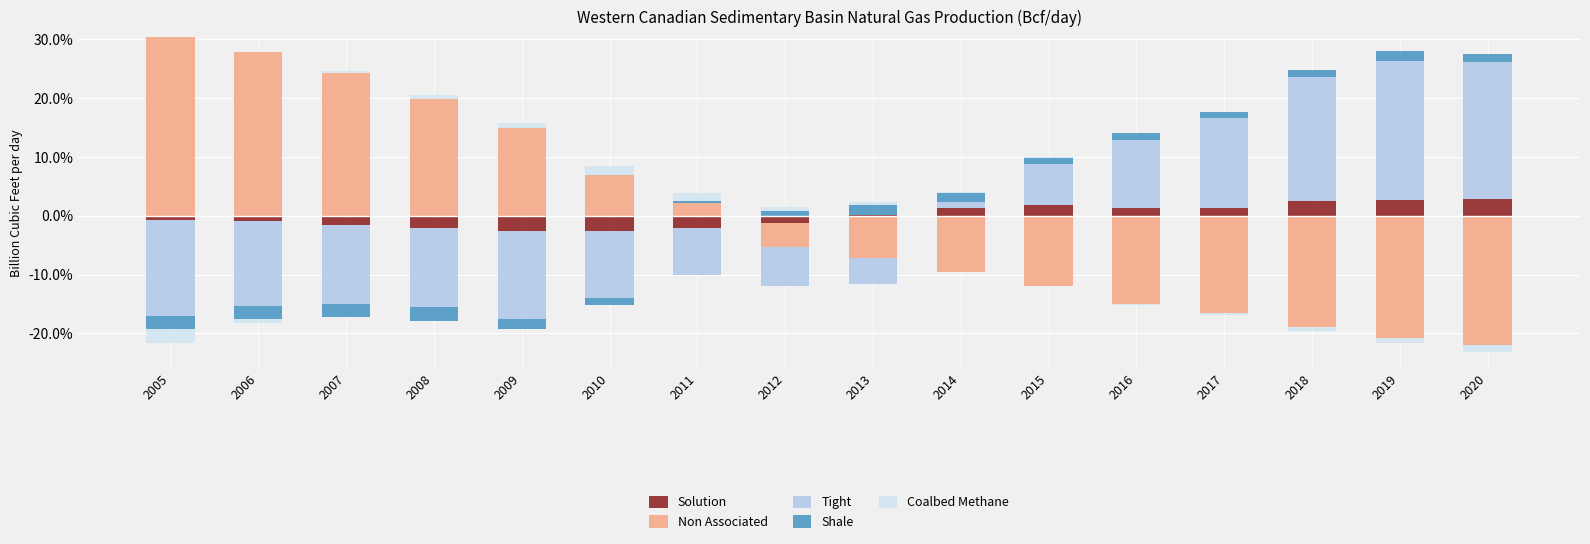

At how many categories does at least one series exceed 0?

16